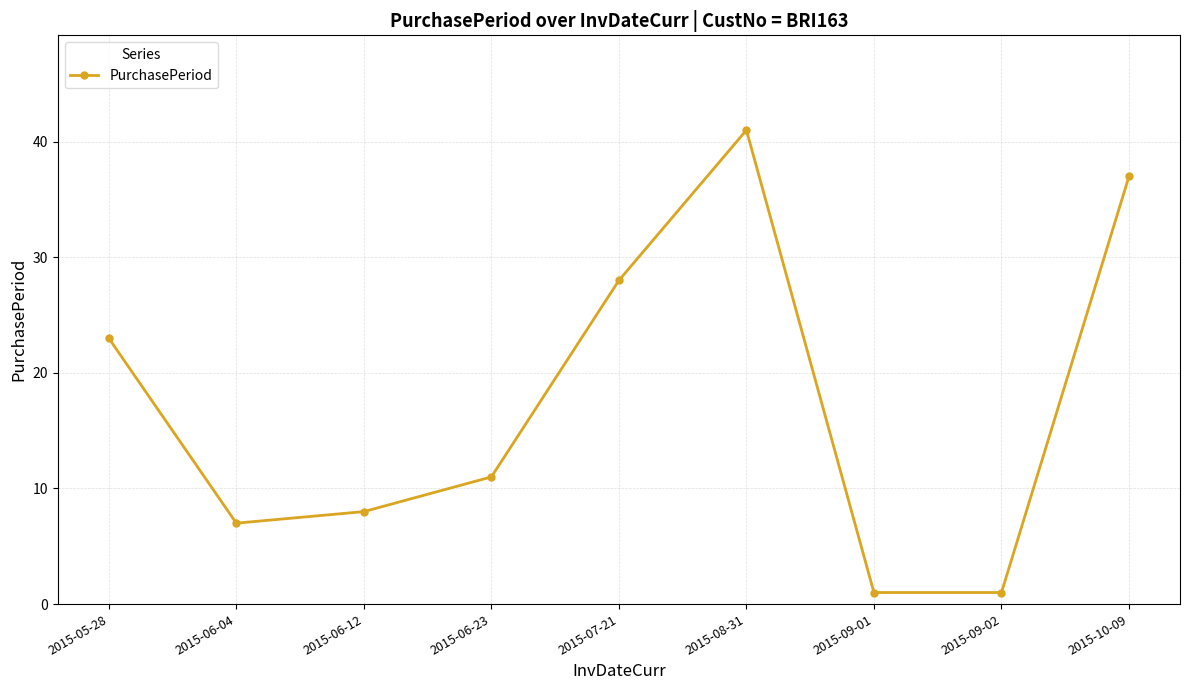

What is the label of the 9th point from the right?

2015-05-28